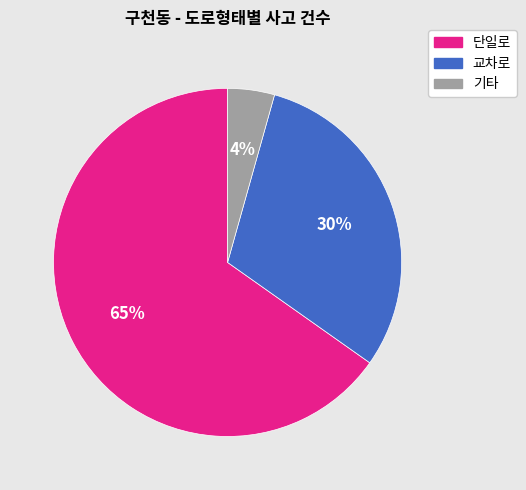

To the nearest percent, what is the average slice percentage?

33%